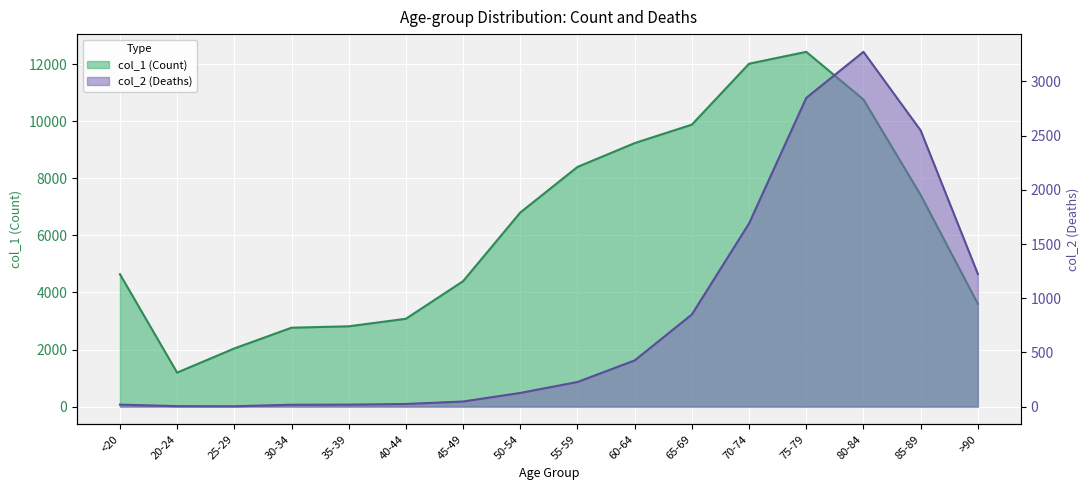

Reading right to left, extract all data points from this chart.

col_1 (Count): >90=3604	85-89=7417	80-84=10764	75-79=12434	70-74=12018	65-69=9883	60-64=9236	55-59=8400	50-54=6803	45-49=4396	40-44=3078	35-39=2814	30-34=2765	25-29=2038	20-24=1191	<20=4641
col_2 (Deaths): >90=1224	85-89=2548	80-84=3273	75-79=2848	70-74=1690	65-69=850	60-64=426	55-59=227	50-54=126	45-49=47	40-44=24	35-39=18	30-34=17	25-29=3	20-24=4	<20=18